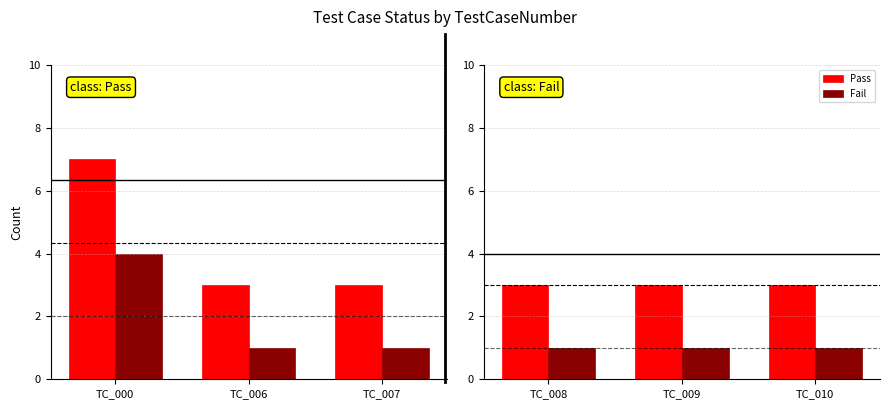

The value of Fail at TC_008 is 2. True or false?

False